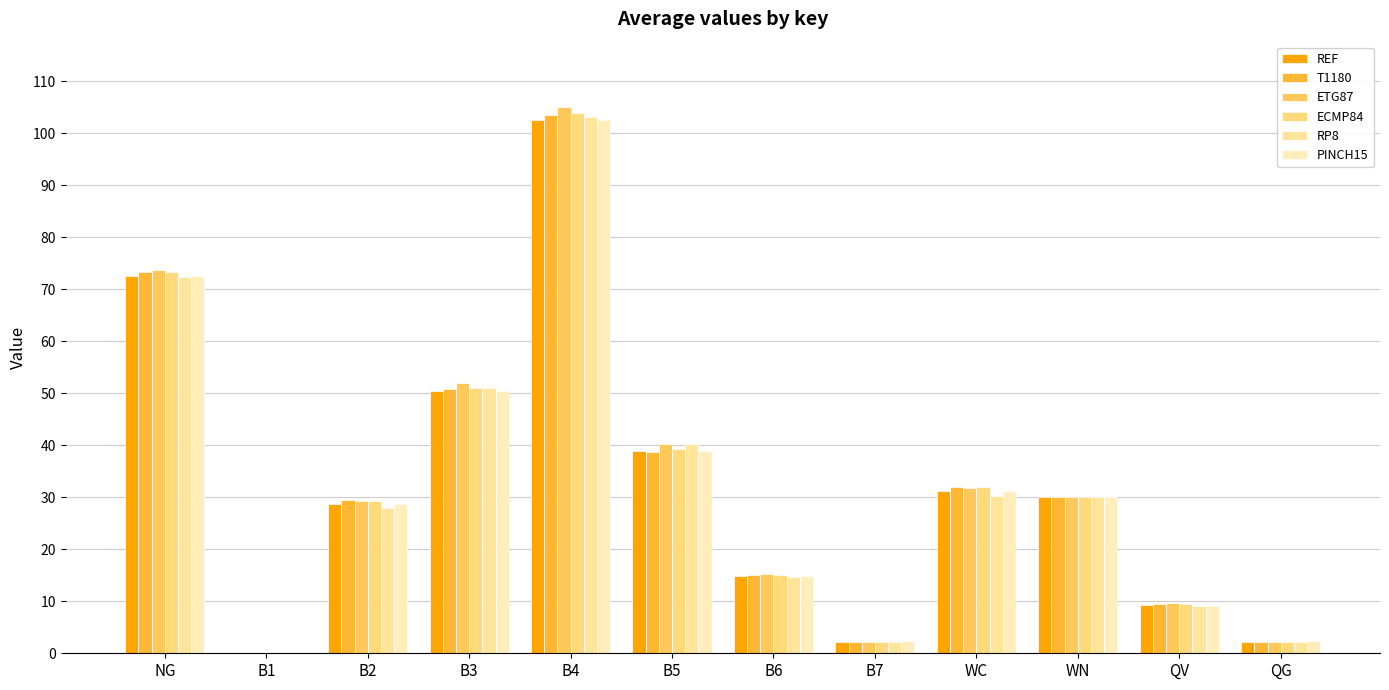

Reading left to right, transcribe all the data shown in this chart.

REF: 72.5	0.0	28.7	50.3	102.5	38.8	14.8	2.1	31.1	30.0	9.3	2.1
T1180: 73.3	0.0	29.5	50.9	103.5	38.7	15.0	2.2	32.0	30.0	9.4	2.2
ETG87: 73.6	0.0	29.3	51.9	105.0	40.2	15.2	2.2	31.8	30.0	9.6	2.2
ECMP84: 73.3	0.0	29.2	51.0	103.8	39.3	15.1	2.1	31.9	30.0	9.6	2.1
RP8: 72.3	0.0	27.9	51.0	103.2	40.3	14.6	2.2	30.3	30.0	9.1	2.2
PINCH15: 72.5	0.0	28.7	50.3	102.5	38.8	14.8	2.4	31.1	30.0	9.0	2.4